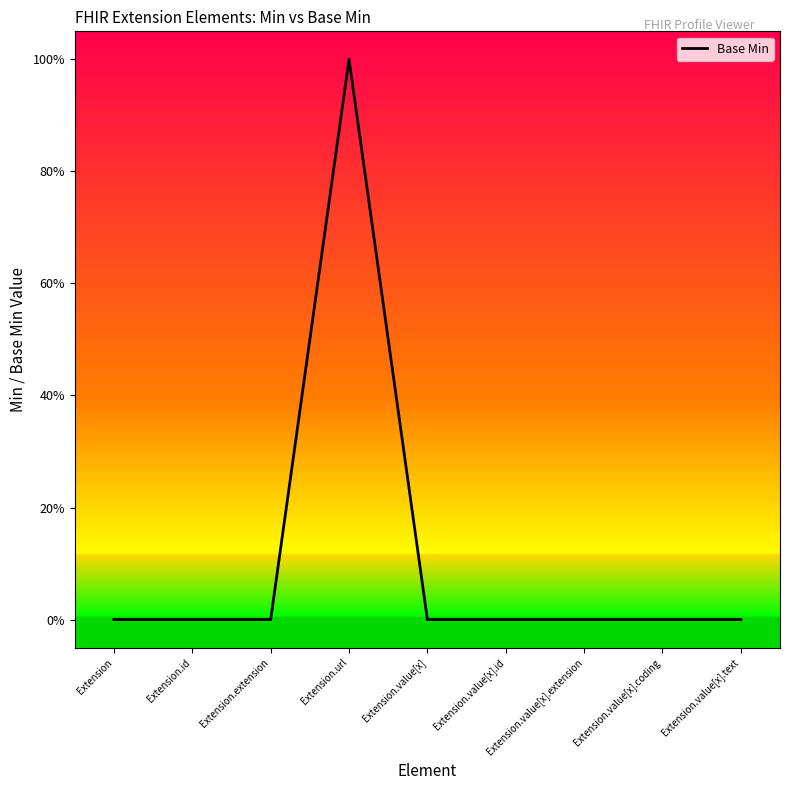

Reading left to right, what are all the values shown in this chart?

Extension=0	Extension.id=0	Extension.extension=0	Extension.url=1	Extension.value[x]=0	Extension.value[x].id=0	Extension.value[x].extension=0	Extension.value[x].coding=0	Extension.value[x].text=0